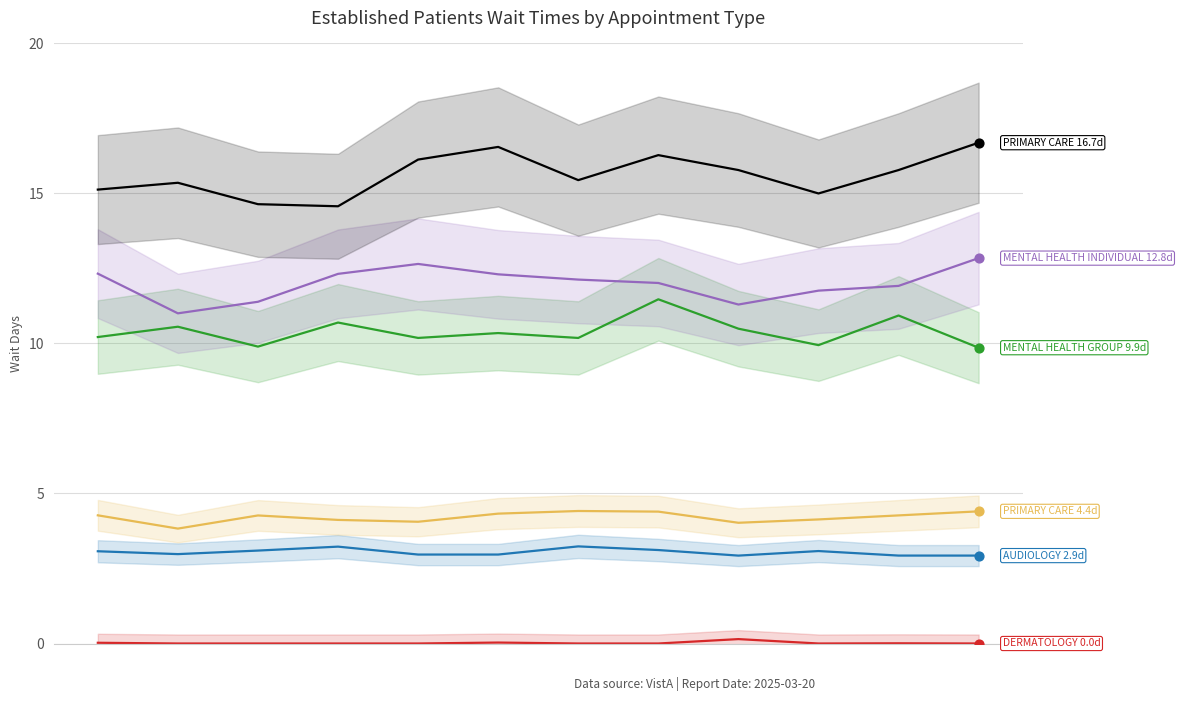

At which category is the sum across all series the highest?

7